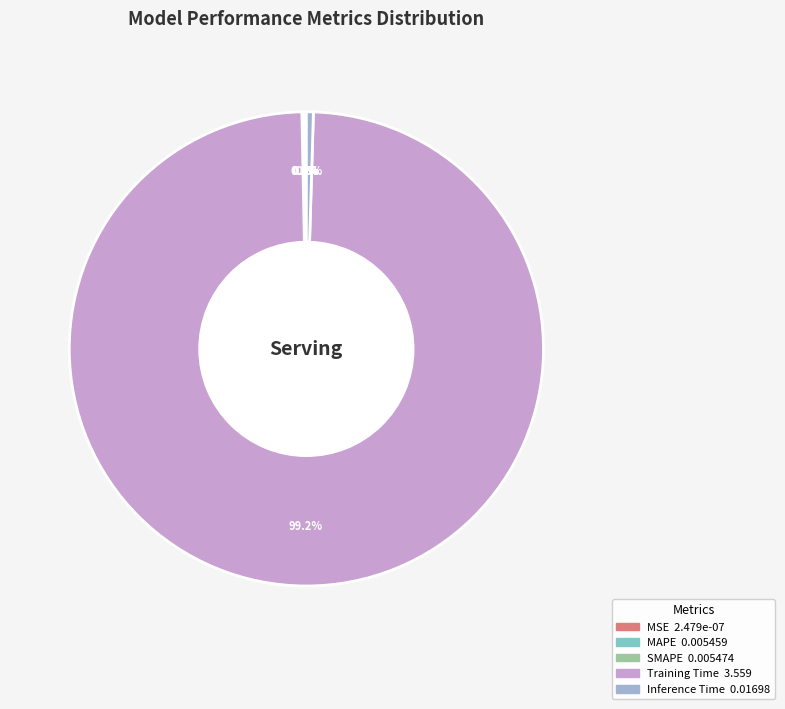

Which category has the biggest portion of the pie?

Training Time